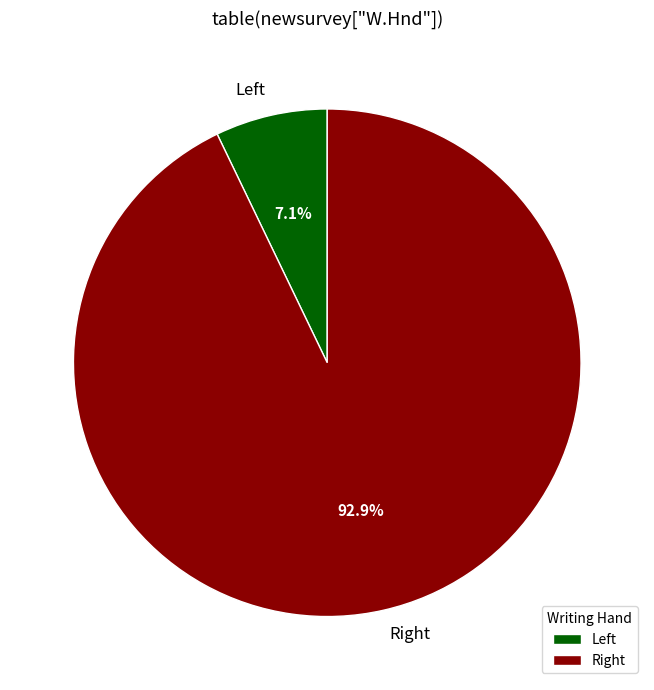

Does any single category account for the majority?

Yes